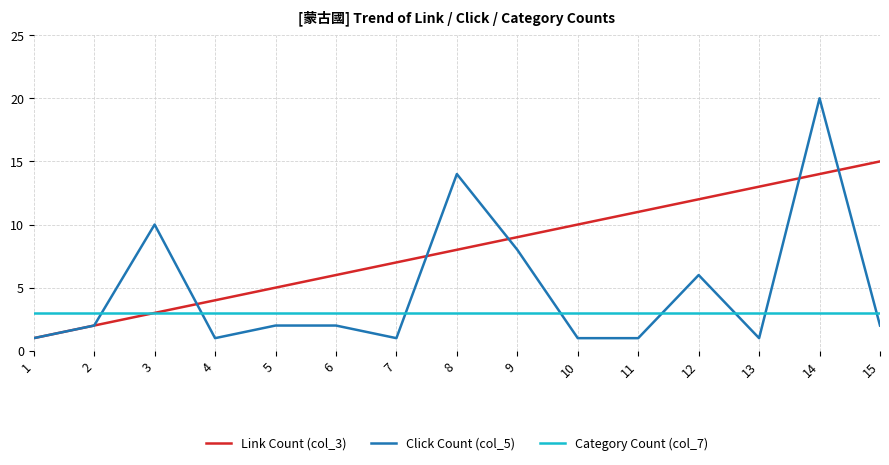

What is the maximum value shown in the chart?

20